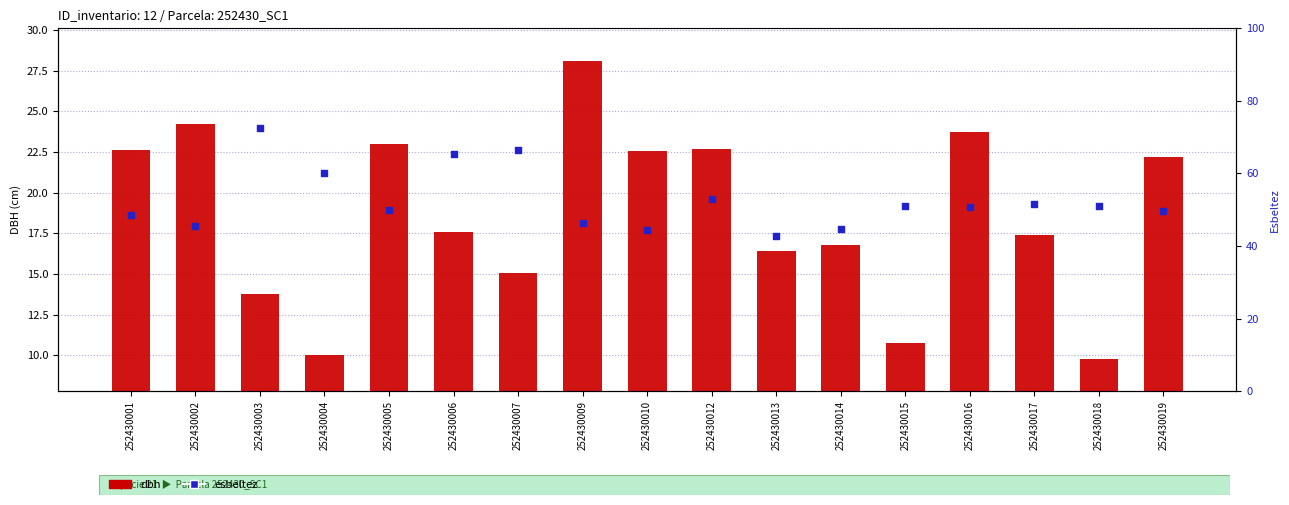

Which series has the largest Y range (max minus min)?

esbeltez